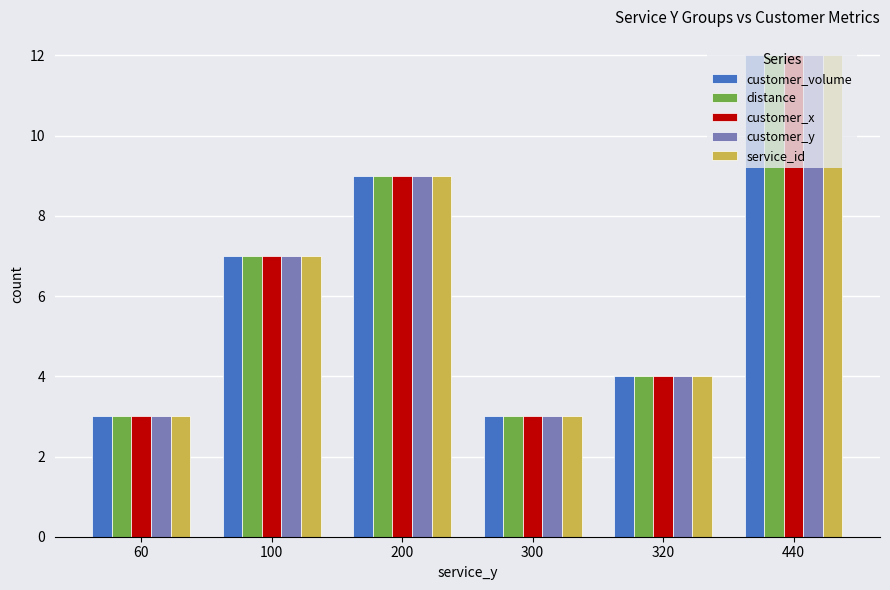

Reading right to left, transcribe all the data shown in this chart.

customer_volume: 12	4	3	9	7	3
distance: 12	4	3	9	7	3
customer_x: 12	4	3	9	7	3
customer_y: 12	4	3	9	7	3
service_id: 12	4	3	9	7	3